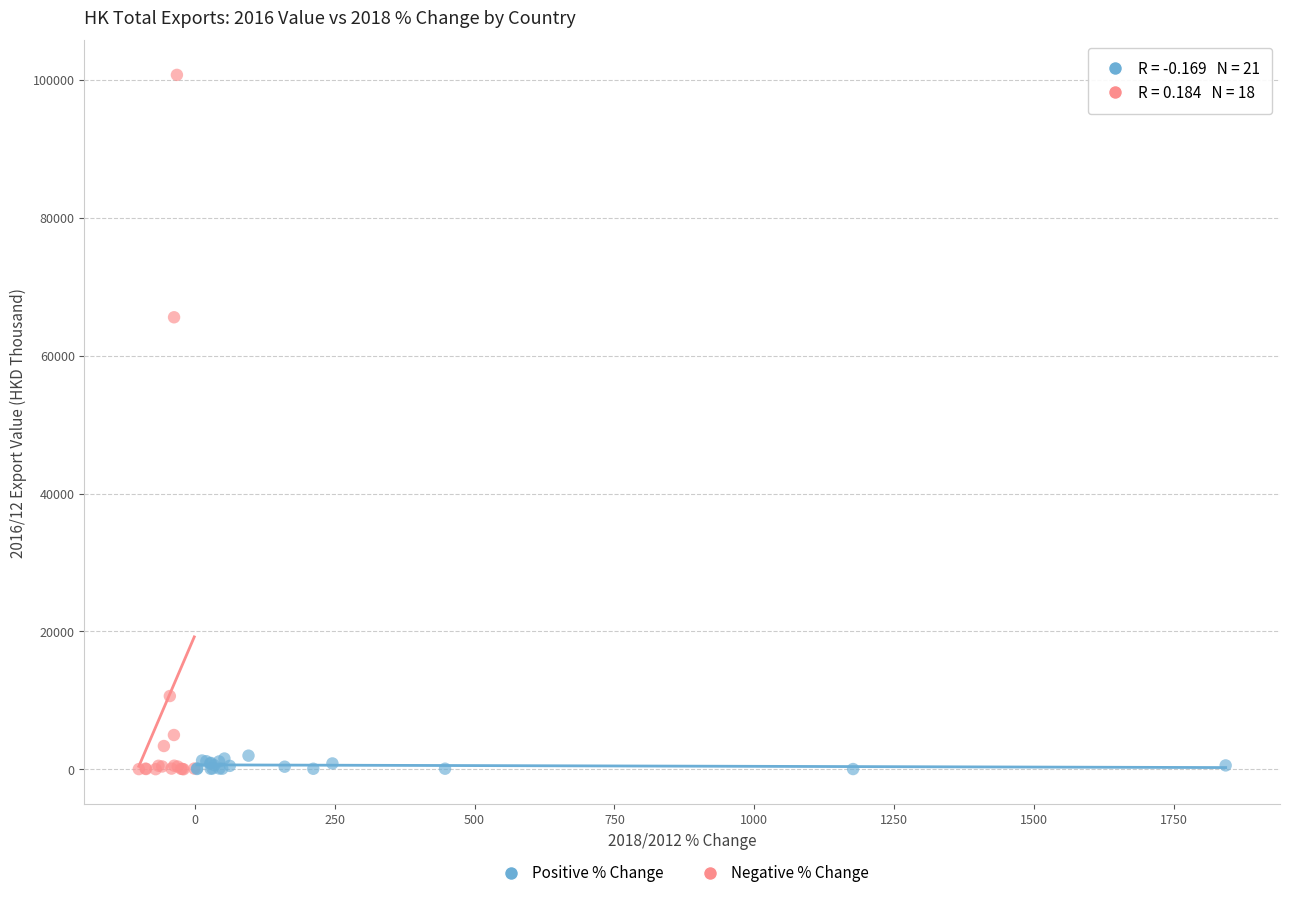

Which series has the widest spread of Y values?

Negative % Change